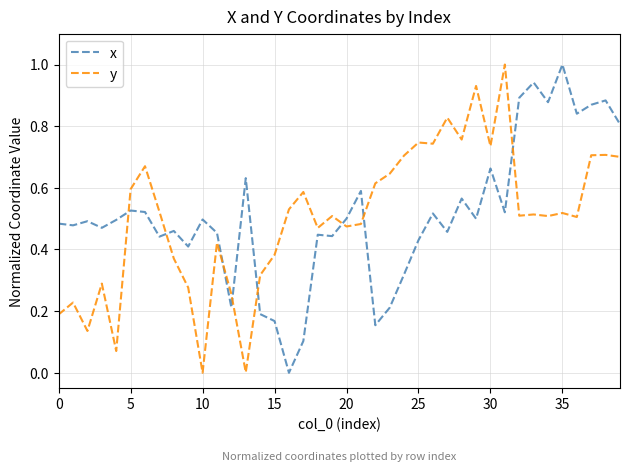

What is the difference between the maximum and minimum values in the y series?

1.0